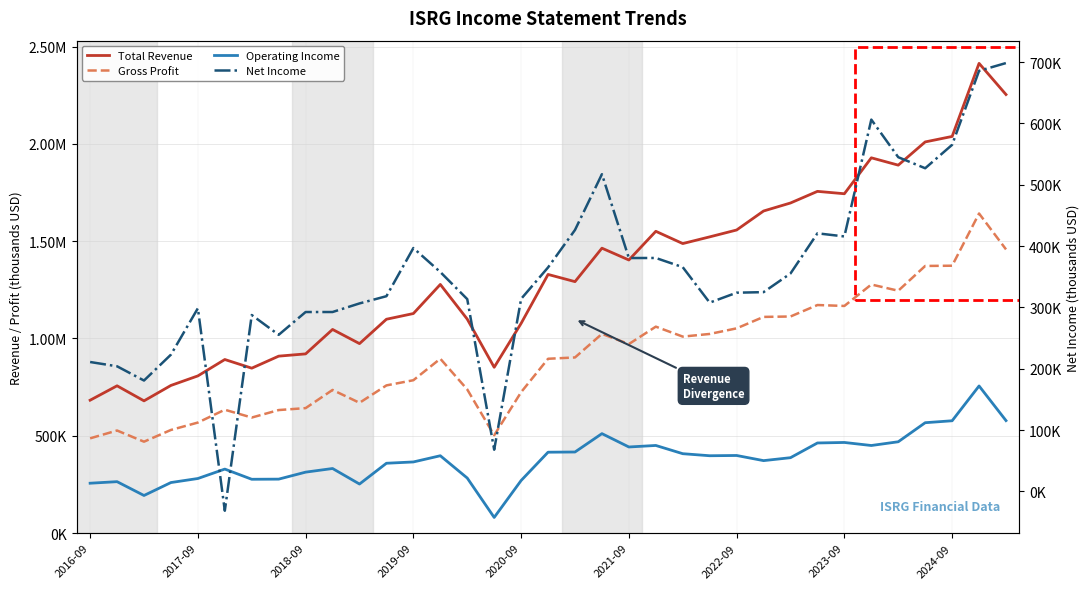

How many lines are shown in the chart?

4